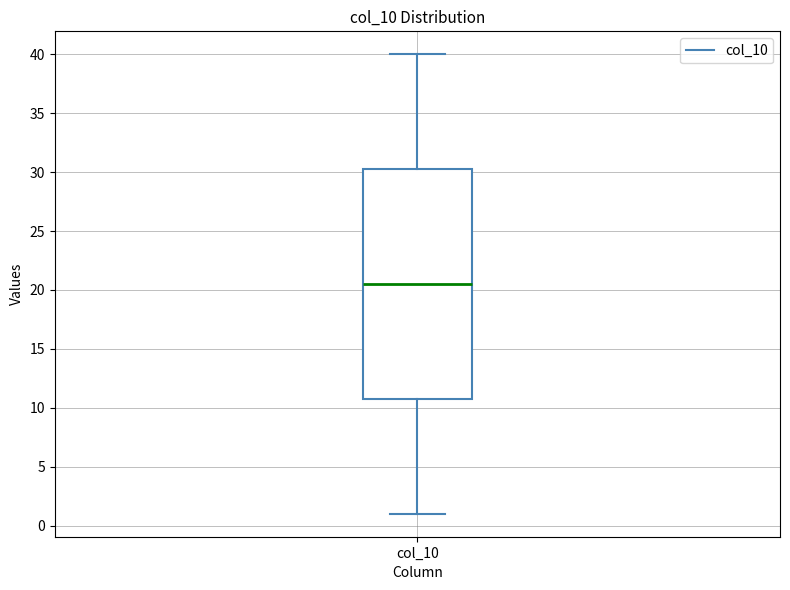

Transcribe this box plot: give where the median line is, the range the box spans, and where the two whiskers end, as read against the y-axis. The values are not printed on the chart, so give them approximately, as read against the axis.

median 20.5, box 11.0 to 30.5, whiskers 1.0 to 40.0